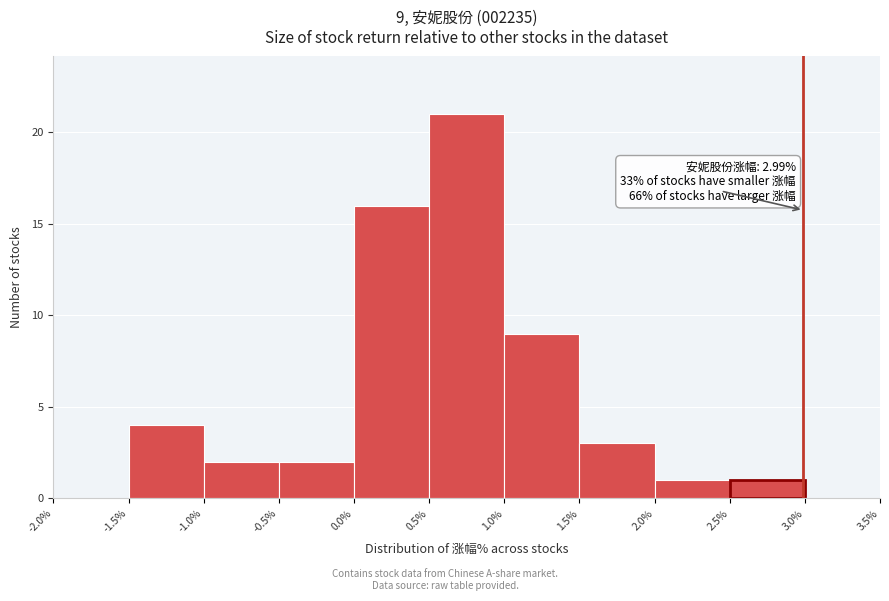

Over which range of the x-axis is the bar tallest?

0.5% to 1.0%